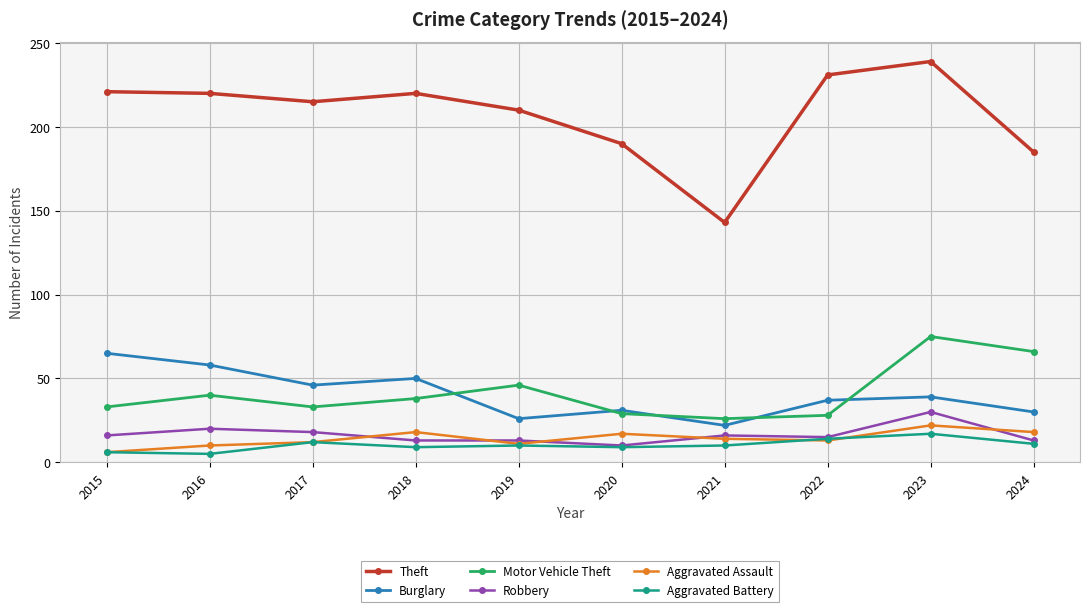

What is the sum of all Aggravated Assault values?

141